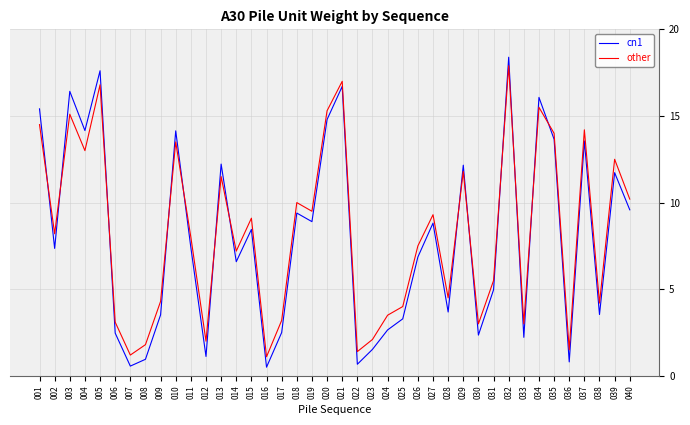

Which series has the largest total across all categories?

other